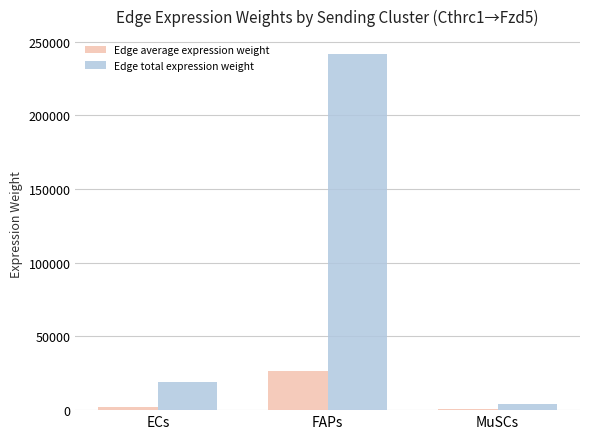

Reading left to right, extract all data points from this chart.

Edge average expression weight: ECs=2083.6	FAPs=26846.4	MuSCs=482.5
Edge total expression weight: ECs=18752.2	FAPs=241617.2	MuSCs=4342.8